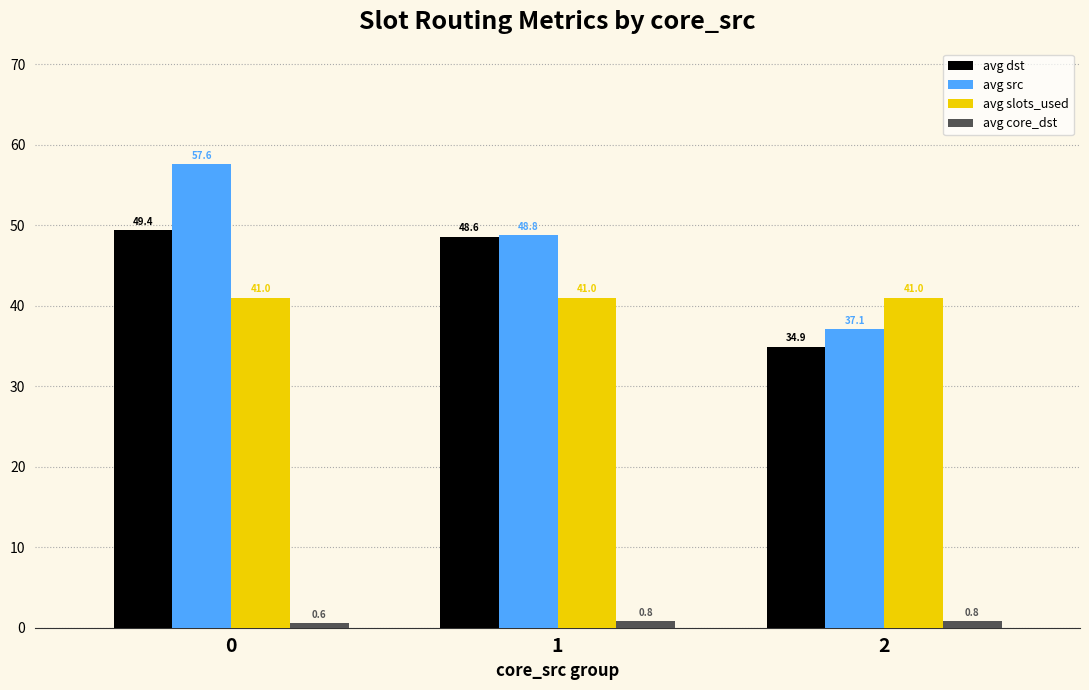

Reading right to left, list all the values displayed in this chart.

avg dst: 2=34.9	1=48.6	0=49.4
avg src: 2=37.1	1=48.8	0=57.6
avg slots_used: 2=41.0	1=41.0	0=41.0
avg core_dst: 2=0.8	1=0.8	0=0.6